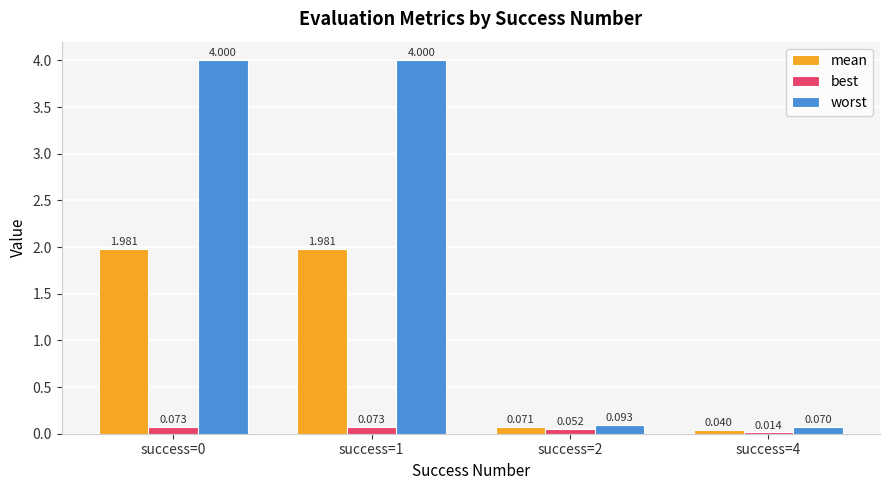

At how many categories does at least one series exceed 3?

2